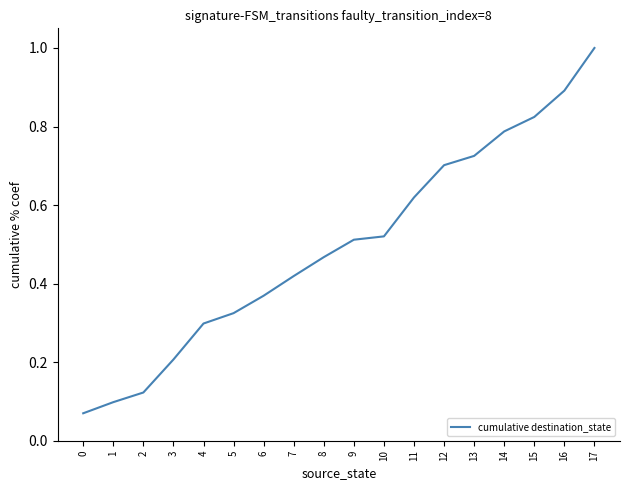

Which label corresponds to the largest value in the chart?

17